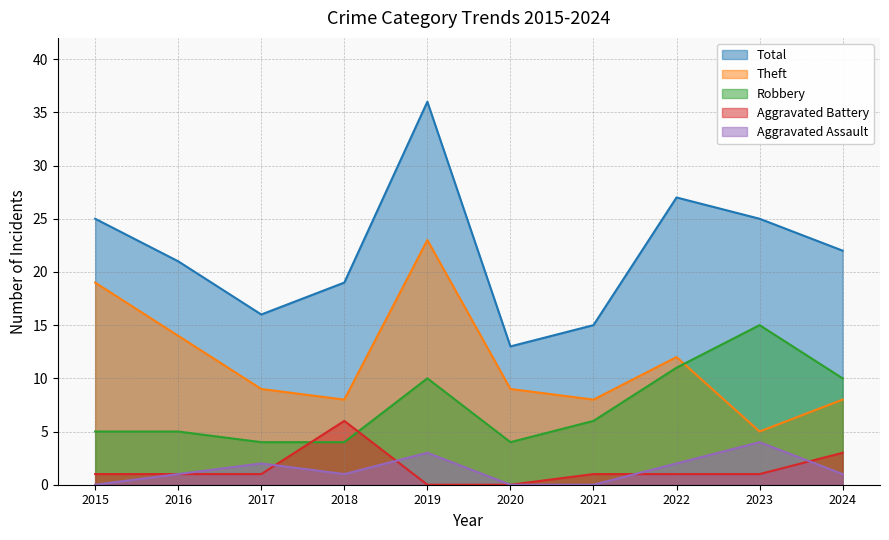

Is it true that Aggravated Battery equals 1 at 2023?

True